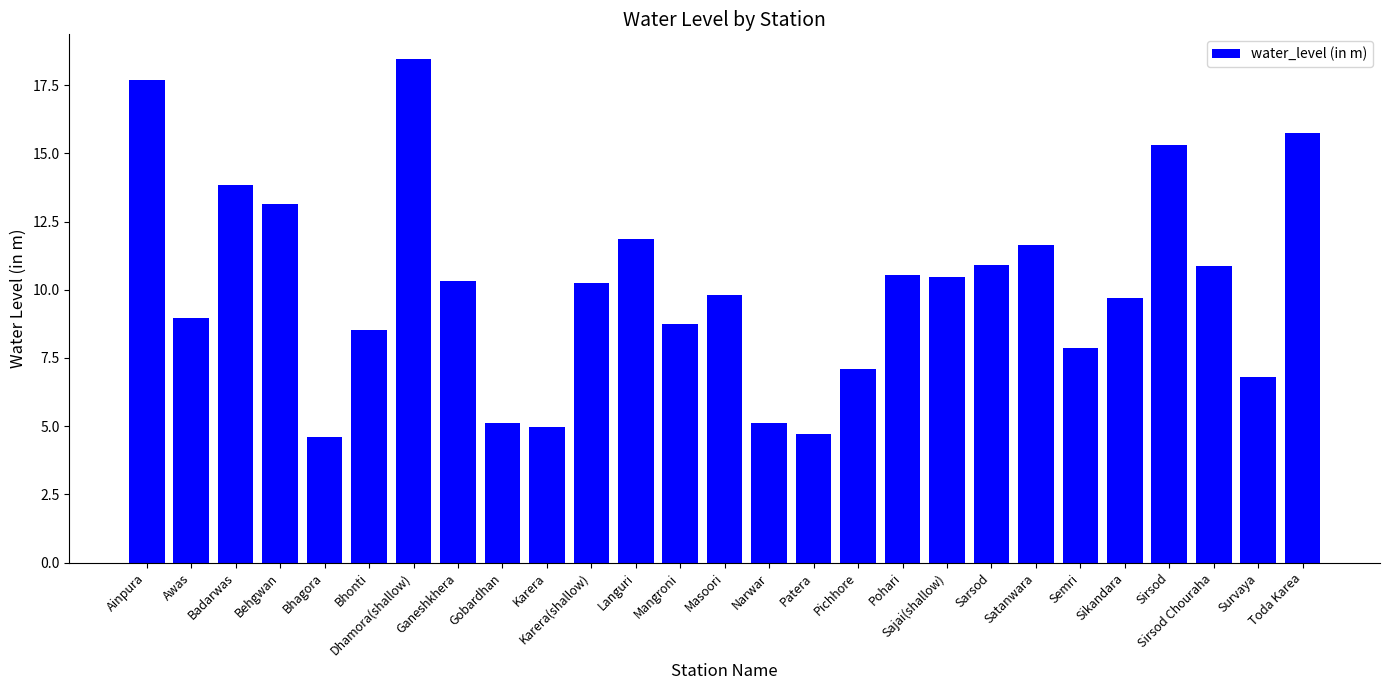

What is the maximum value shown in the chart?

18.4